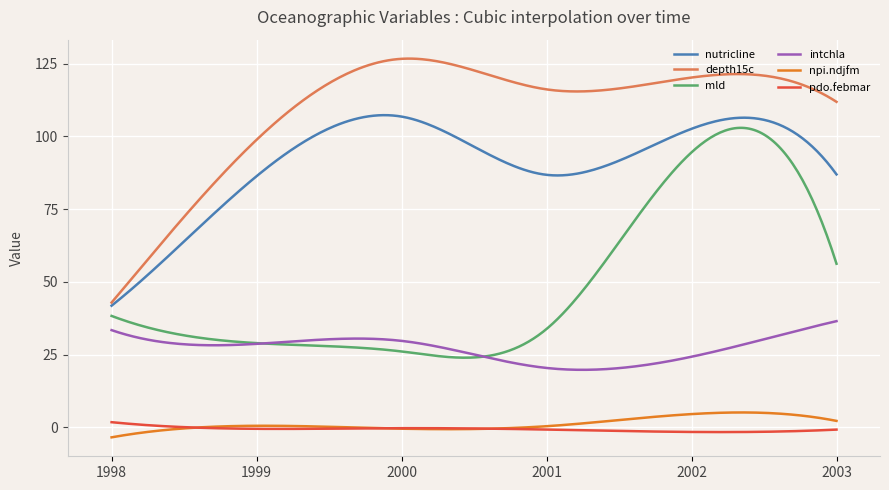

What is the average value of the mld series?

48.4